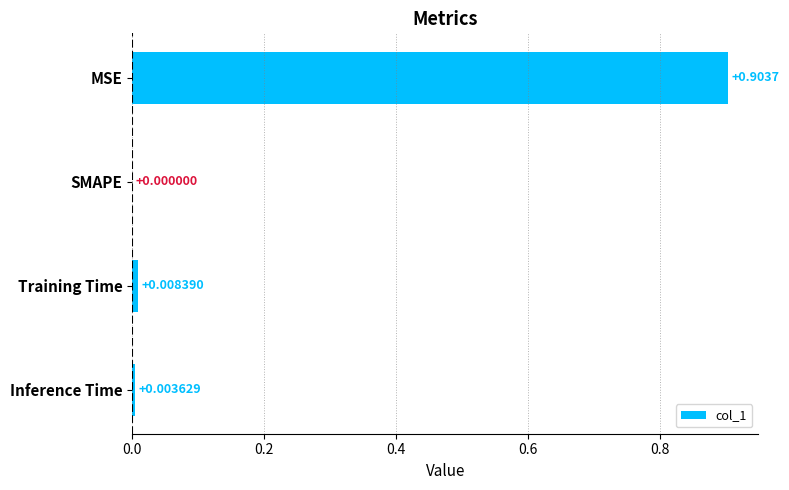

What is the sum of all values?

0.9